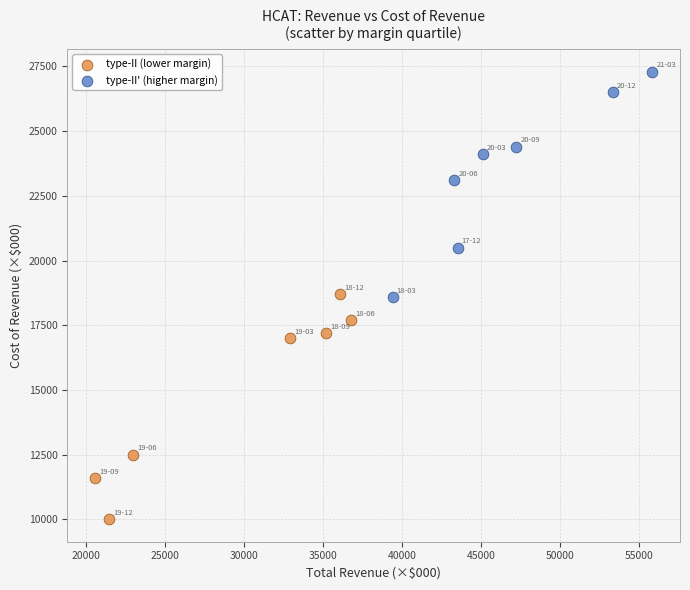

Which series reaches the maximum Y coordinate?

type-II' (higher margin)